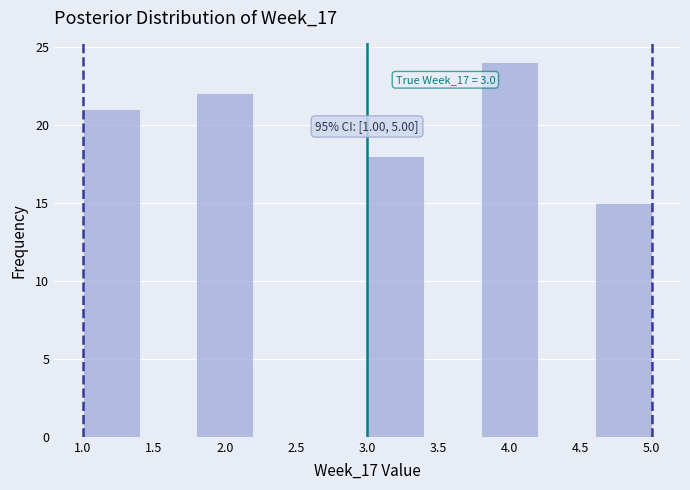

Which range on the x-axis has the tallest bar?

3.8 to 4.2